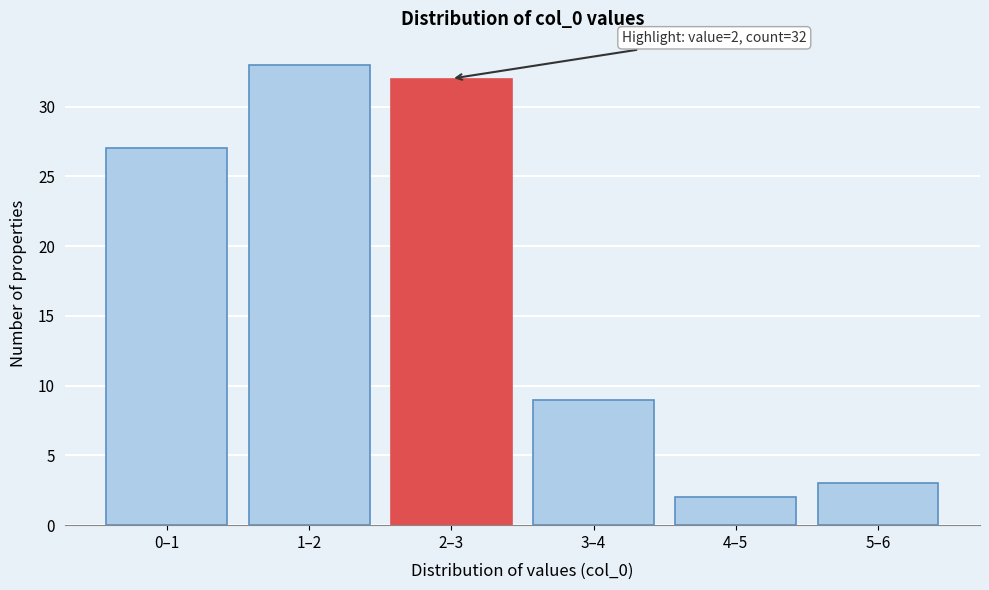

Reading left to right, extract all data points from this chart.

0–1=27	1–2=33	2–3=32	3–4=9	4–5=2	5–6=3